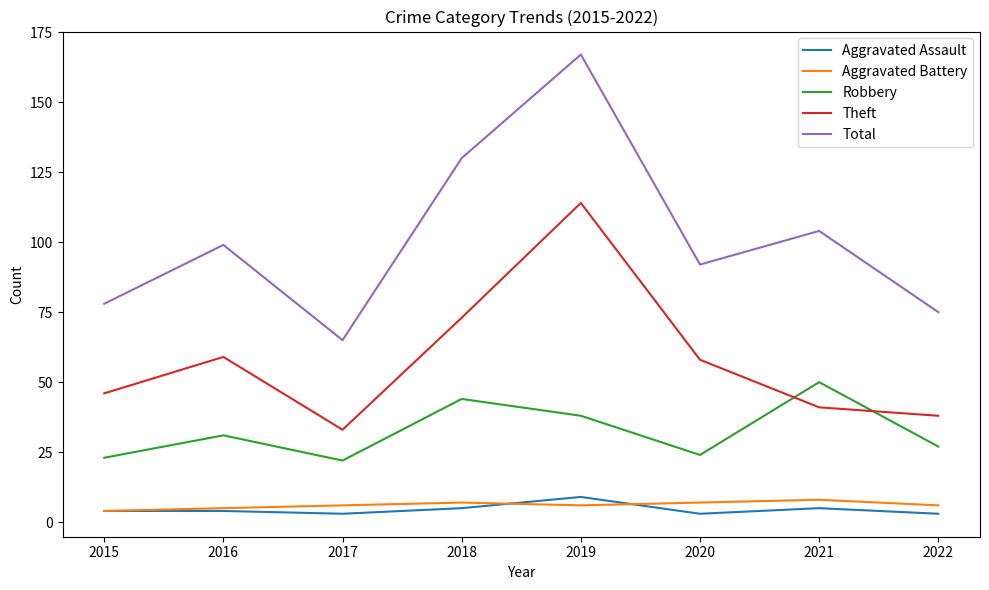

The Total series shows 65 at 2017. True or false?

True